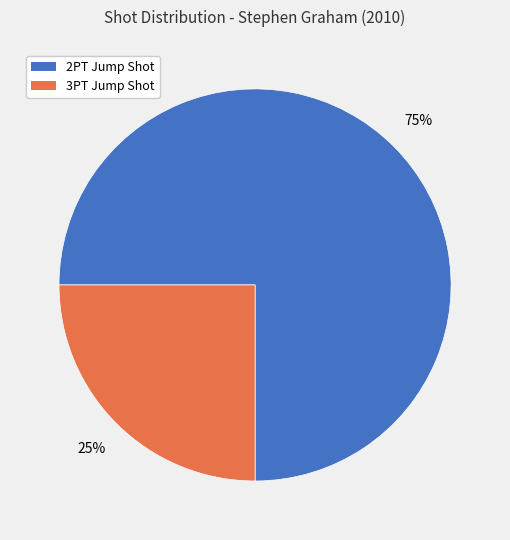

Combined, do 3PT Jump Shot and 2PT Jump Shot account for over 50%?

Yes